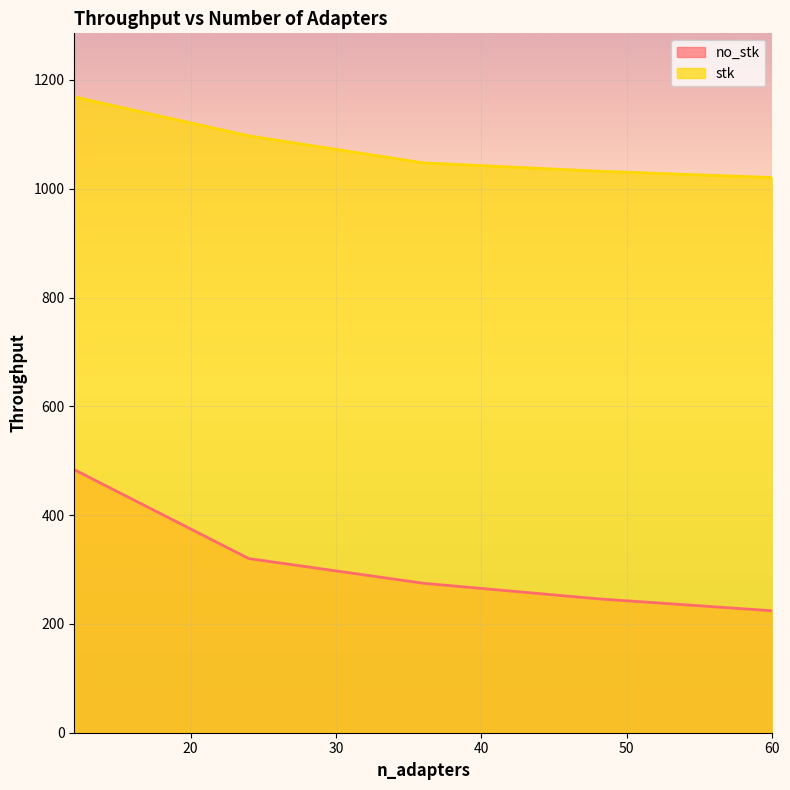

At how many categories does at least one series exceed 730?

5